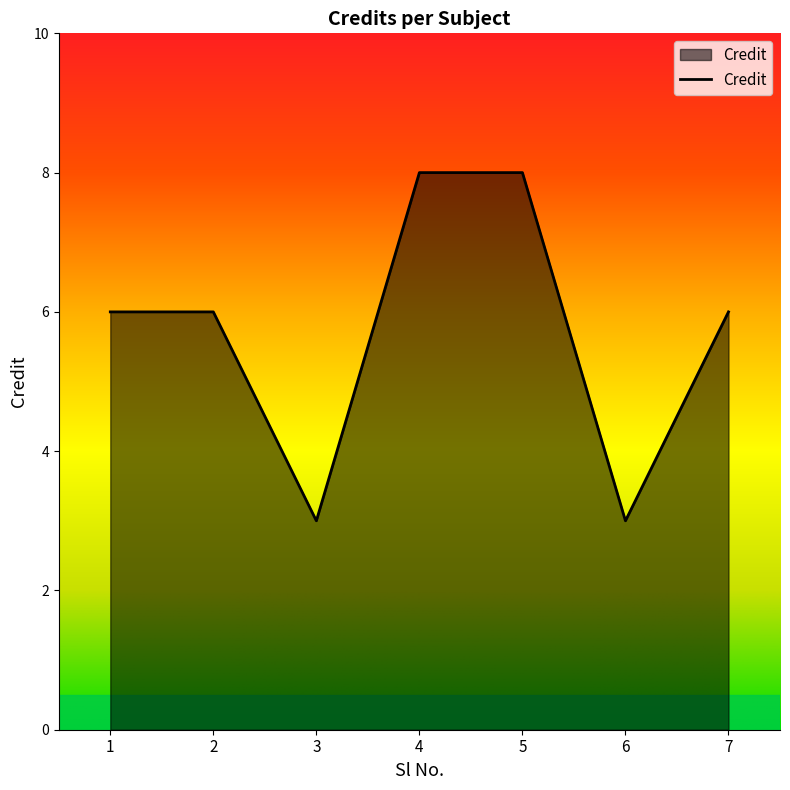

What is the greatest value displayed?

8